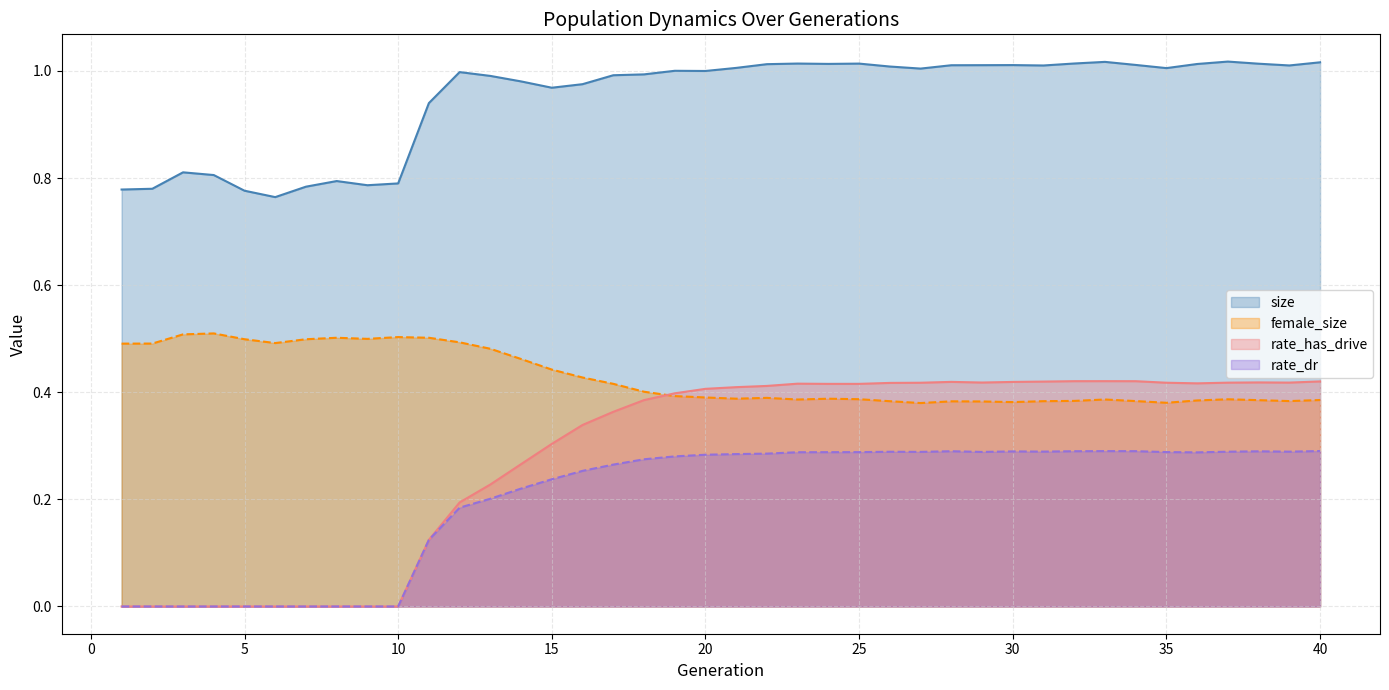

How many times do rate_has_drive and female_size cross each other?

1